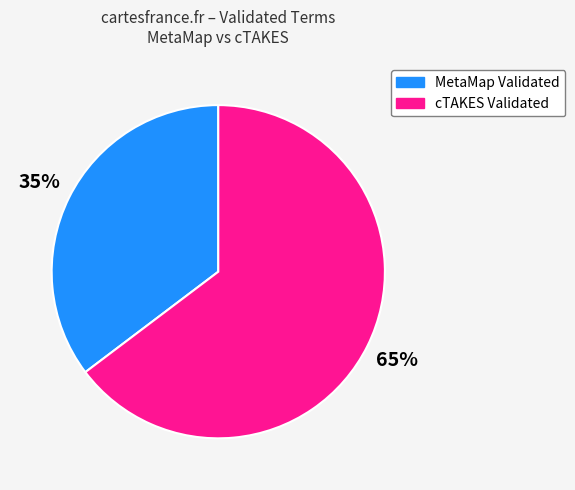

To the nearest percent, what is the average slice percentage?

50%